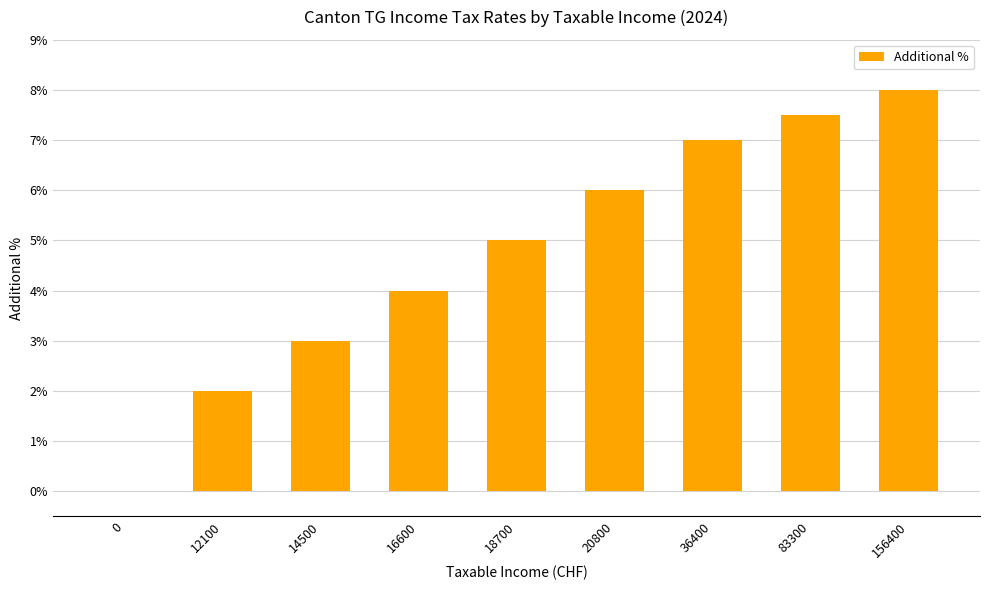

The chart shows a value of 3.4 at 36400. True or false?

False